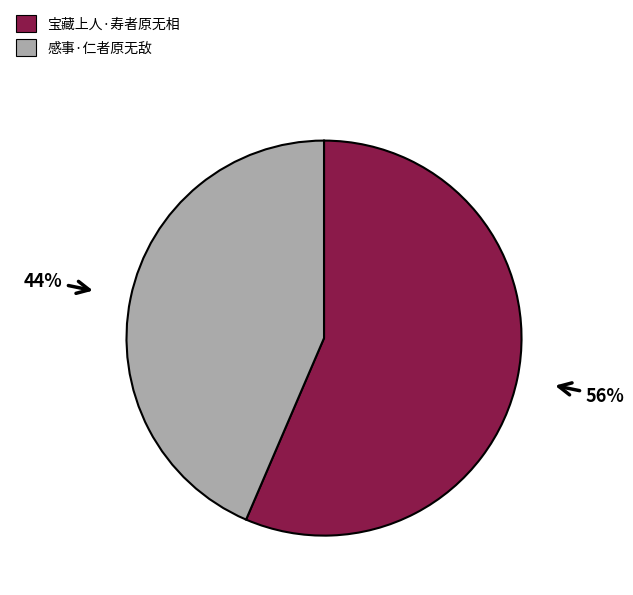

What is the largest slice in the pie chart?

宝藏上人·寿者原无相